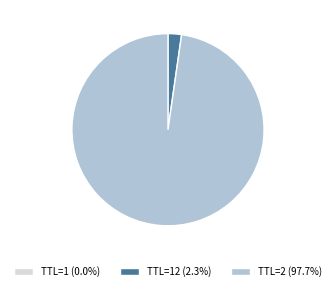

Is the sum of TTL=12 (2.3%) and TTL=2 (97.7%) greater than half?

Yes